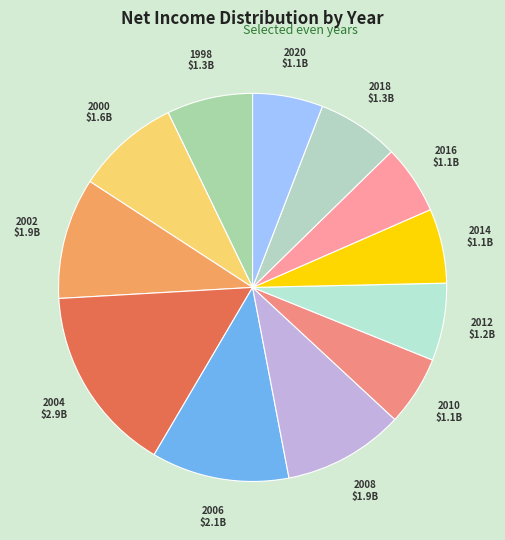

How many segments does this pie chart have?

12